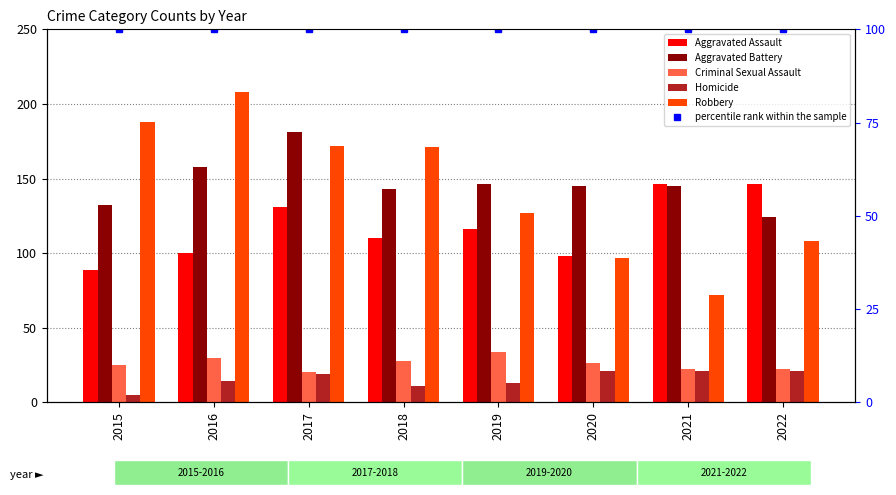

The percentile rank within the sample series shows 100 at 2019. True or false?

True